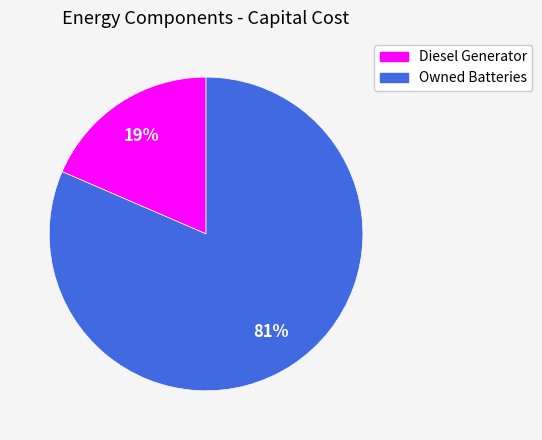

To the nearest percent, what is the average slice percentage?

50%